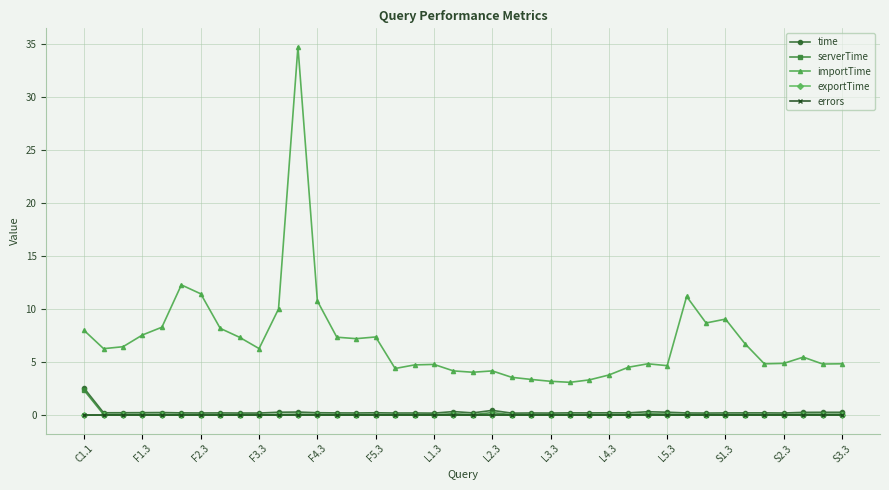

In time, how many points are higher than both neighbors (excluding endpoints)?

12